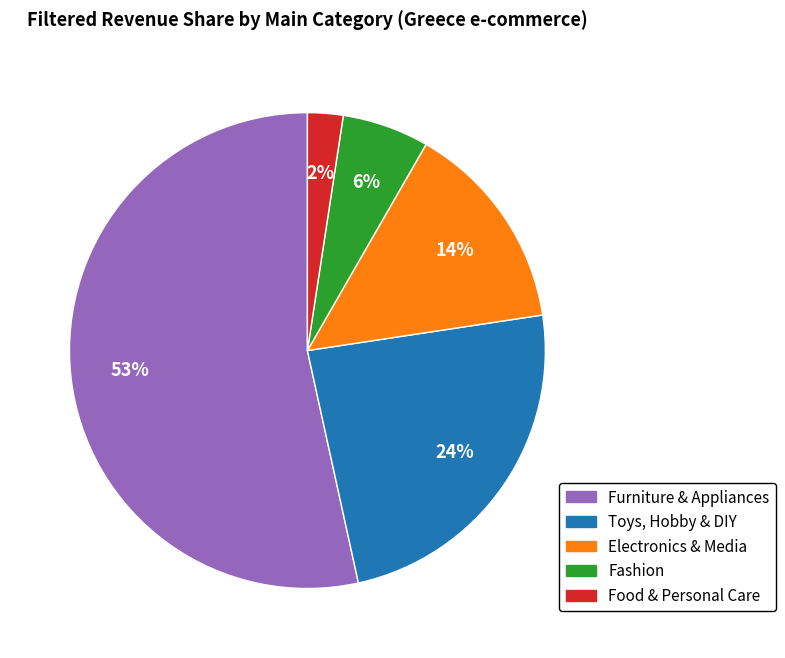

Do Toys, Hobby & DIY and Food & Personal Care together represent more than half of the pie?

No